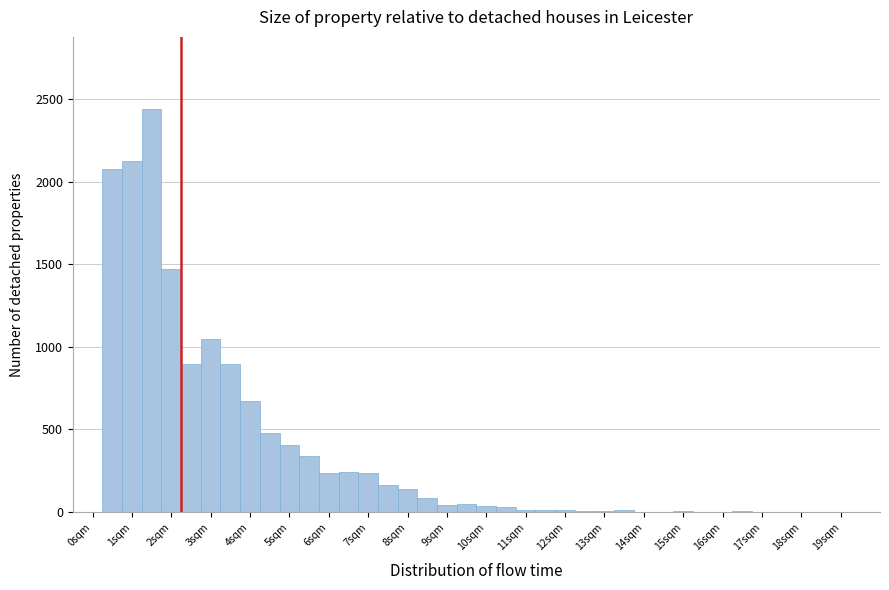

Reading left to right, transcribe this chart: for each bar, give the range it covers on the x-axis and its height. Neither the bar edges nor the heights are printed on the chart, so give them approximately, as read against the axes.

-0.25 to 0.25: 0
0.25 to 0.75: 2100
0.75 to 1.25: 2100
1.25 to 1.75: 2450
1.75 to 2.25: 1450
2.25 to 2.75: 900
2.75 to 3.25: 1050
3.25 to 3.75: 900
3.75 to 4.25: 650
4.25 to 4.75: 500
4.75 to 5.25: 400
5.25 to 5.75: 350
5.75 to 6.25: 250
6.25 to 6.75: 250
6.75 to 7.25: 250
7.25 to 7.75: 150
7.75 to 8.25: 150
8.25 to 8.75: 100
8.75 to 9.25: under 50
9.25 to 9.75: 50
9.75 to 10.25: under 50
10.25 to 10.75: under 50
10.75 to 11.25: under 50
11.25 to 11.75: under 50
11.75 to 12.25: under 50
12.25 to 12.75: under 50
12.75 to 13.25: under 50
13.25 to 13.75: under 50
13.75 to 14.25: under 50
14.25 to 14.75: under 50
14.75 to 15.25: under 50
15.25 to 15.75: under 50
15.75 to 16.25: under 50
16.25 to 16.75: under 50
16.75 to 17.25: 0
17.25 to 17.75: under 50
17.75 to 18.25: under 50
18.25 to 18.75: under 50
18.75 to 19.25: 0
19.25 to 19.75: 0